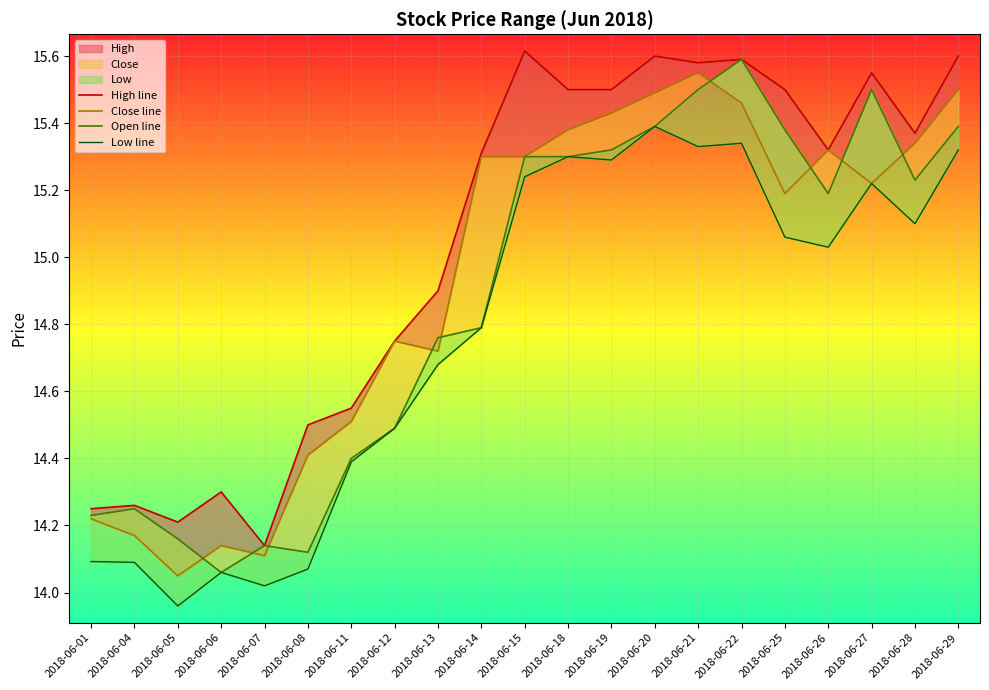

Which series has the largest total across all categories?

High line